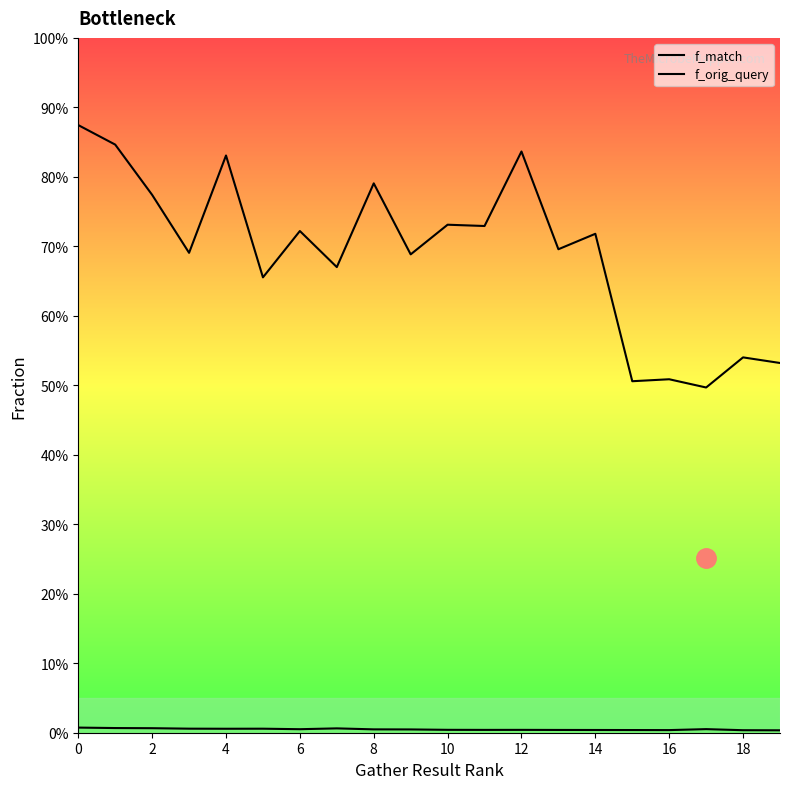

The value of f_orig_query at 6 is 0.0. True or false?

False